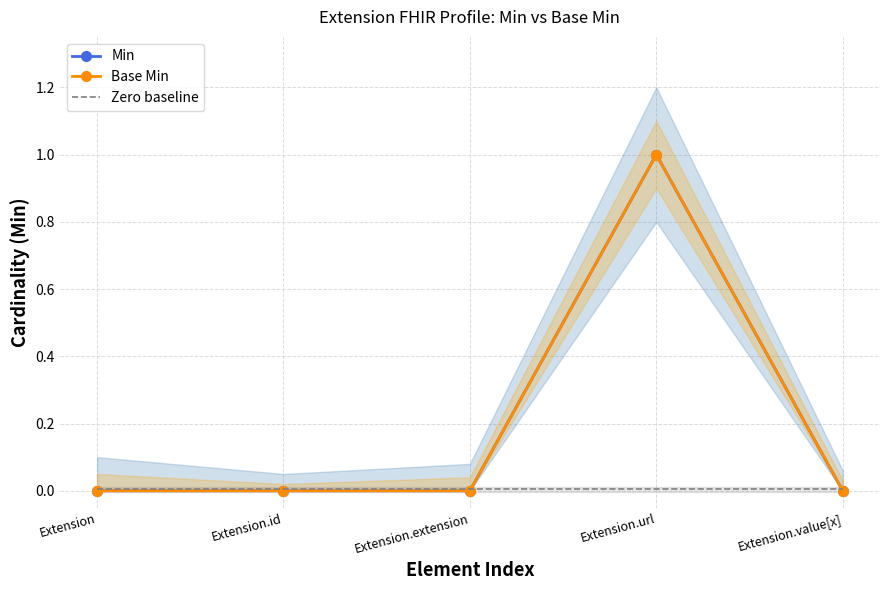

What is the value of the Min point at the 4th from the left?

1.0